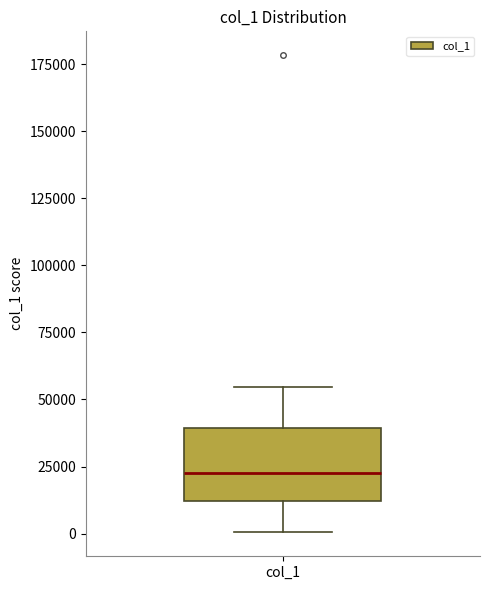

Transcribe this box plot: give where the median line is, the range the box spans, and where the two whiskers end, as read against the y-axis. The values are not printed on the chart, so give them approximately, as read against the axis.

median 25000, box 10000 to 40000, whiskers 0 to 55000